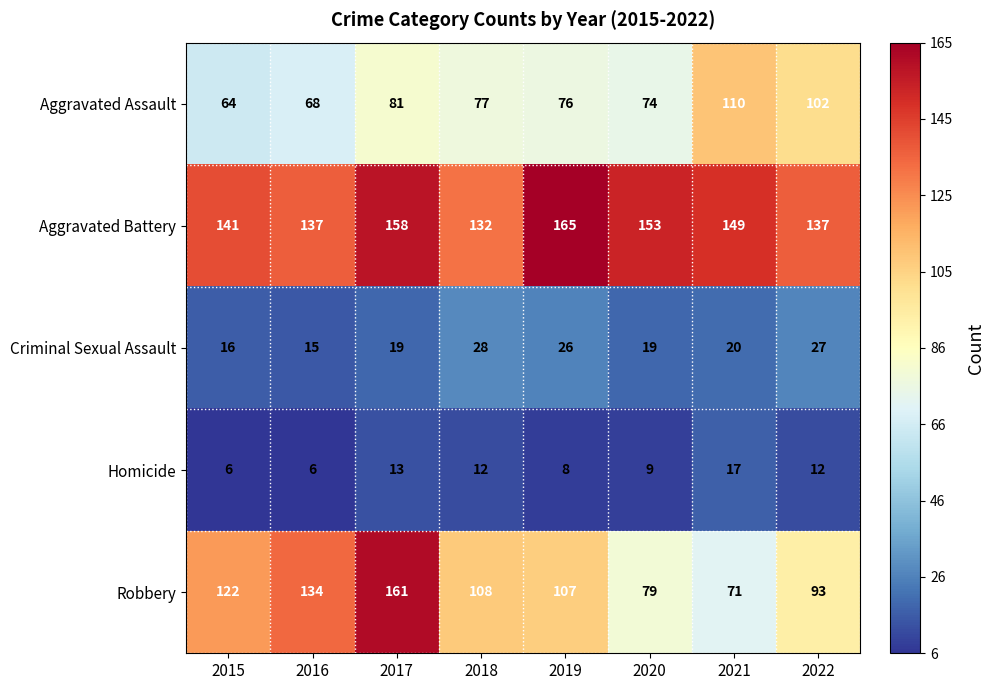

Which series has the widest spread of values?

Robbery